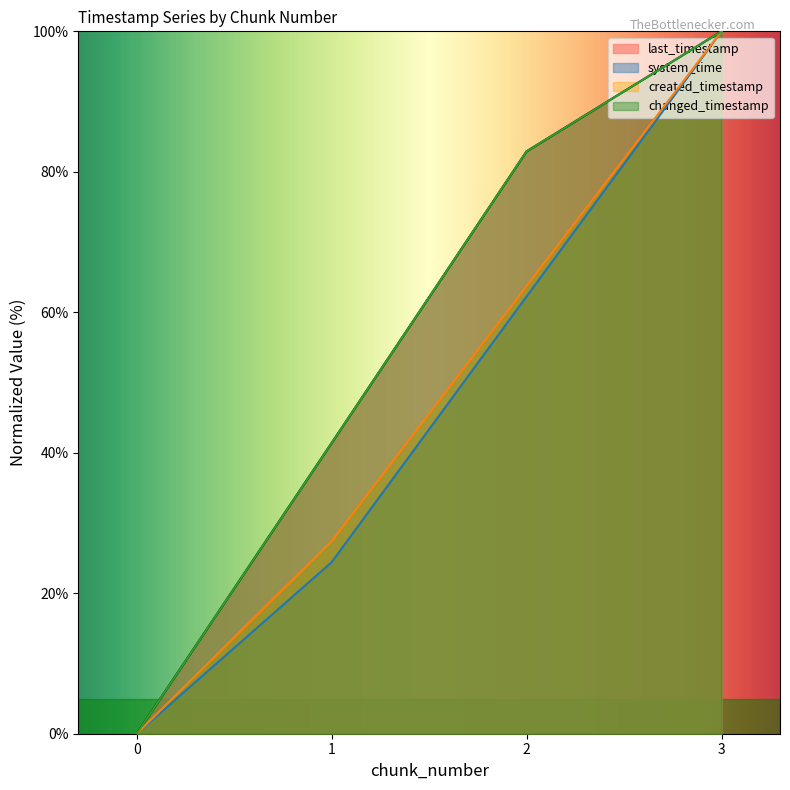

Between 1 and 3, which series saw the biggest shift?

system_time